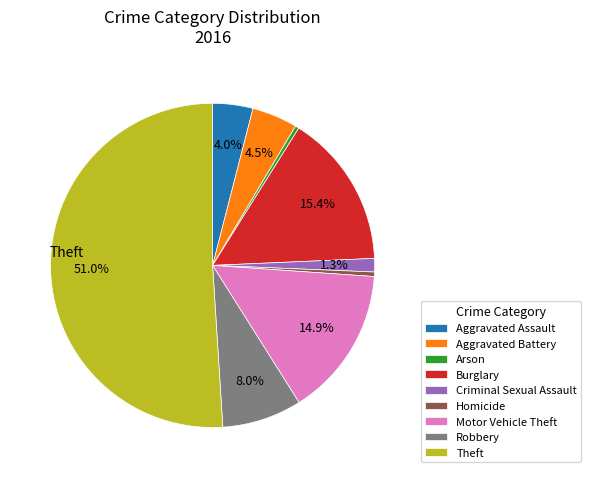

Between Robbery and Aggravated Battery, which is larger?

Robbery